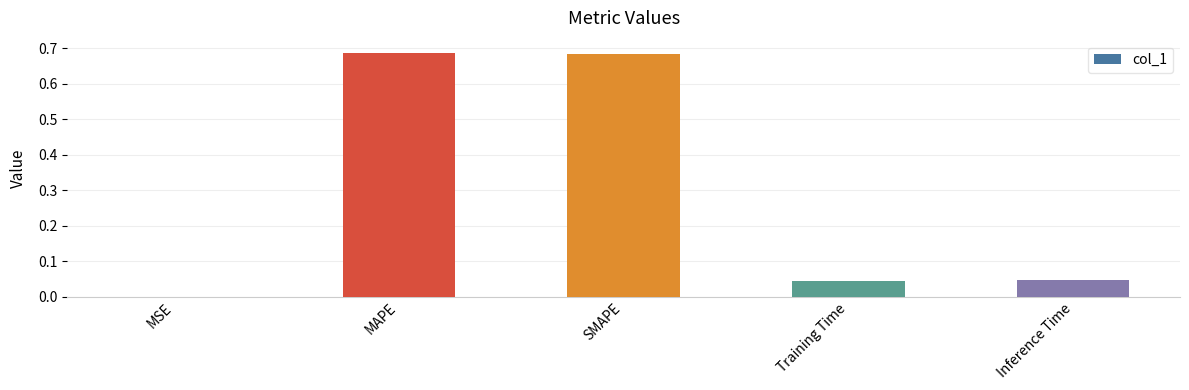

What is the change in value from SMAPE to Training Time?

-0.6